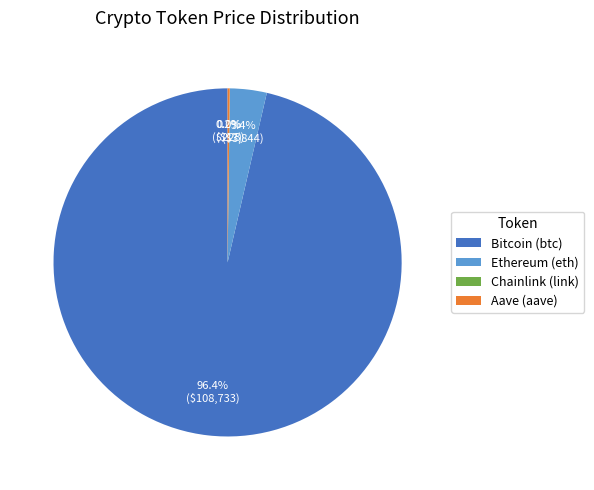

What percentage is the Ethereum (eth) slice, to the nearest percent?

3%